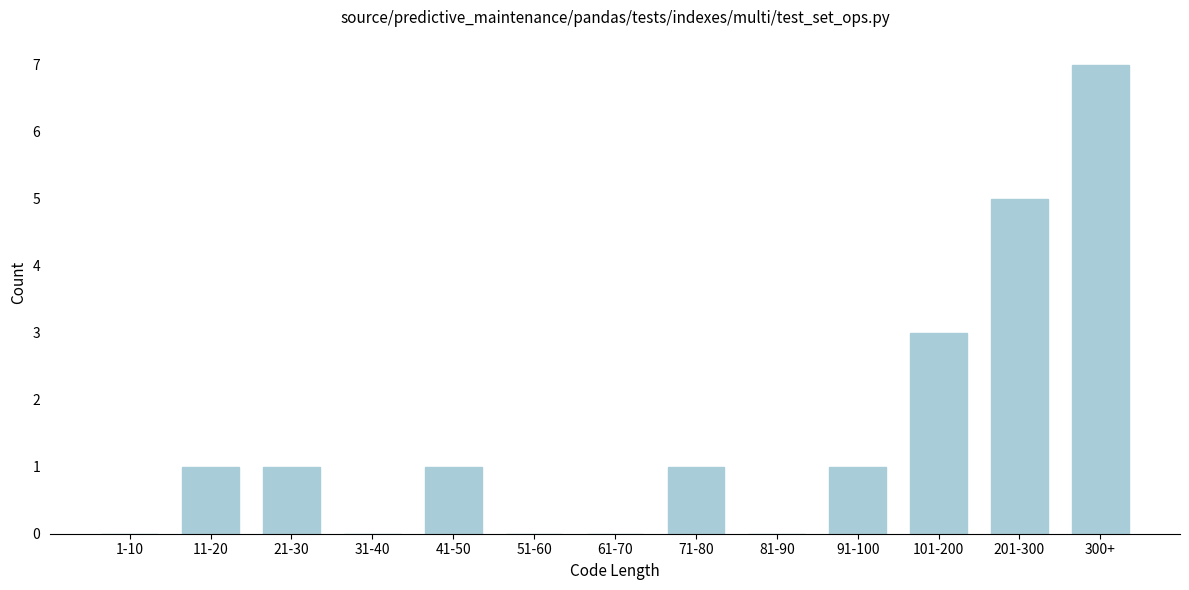

Reading right to left, what are all the values shown in this chart?

300+=7	201-300=5	101-200=3	91-100=1	81-90=0	71-80=1	61-70=0	51-60=0	41-50=1	31-40=0	21-30=1	11-20=1	1-10=0